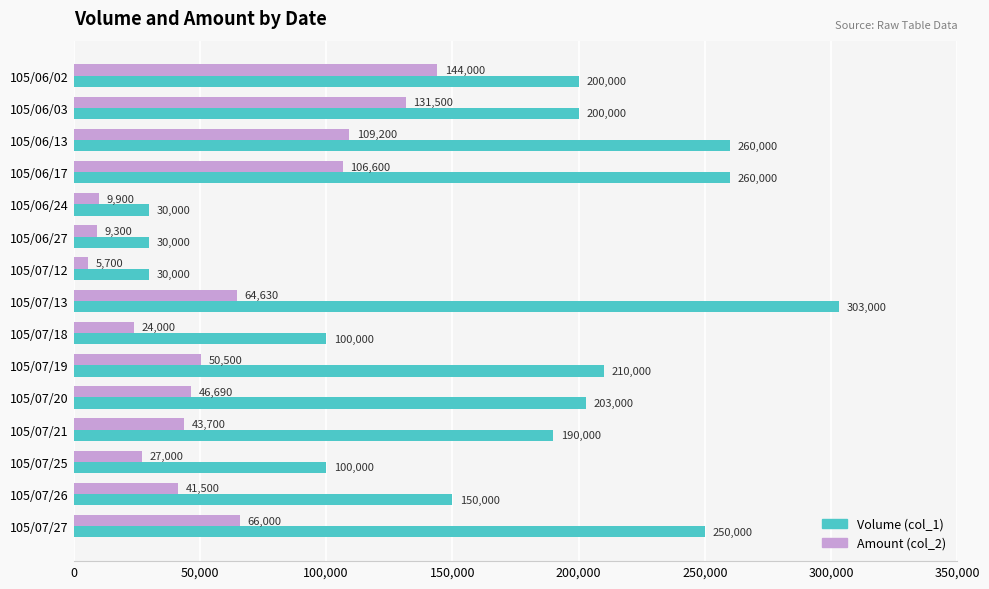

How many data points in Amount (col_2) are less than 46690?

7